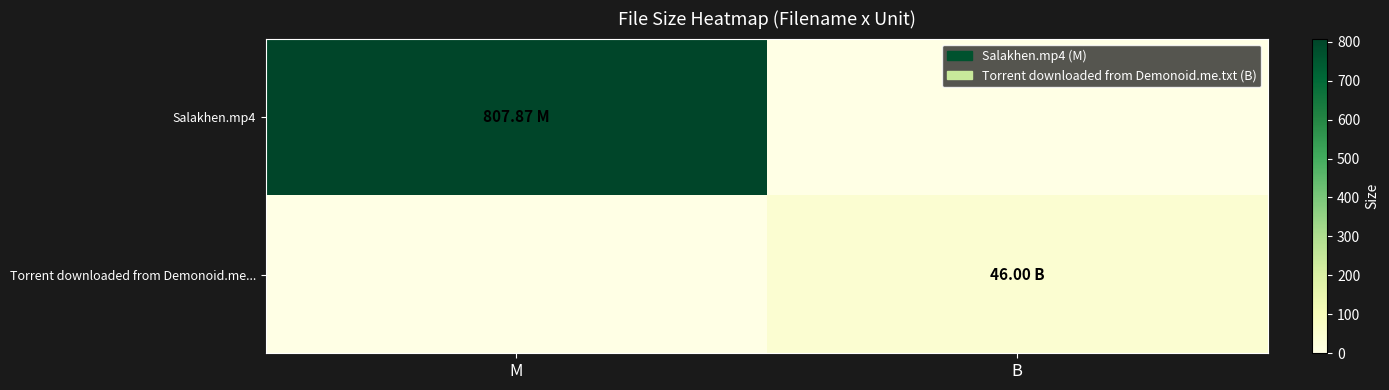

At which category is the sum across all series the highest?

M